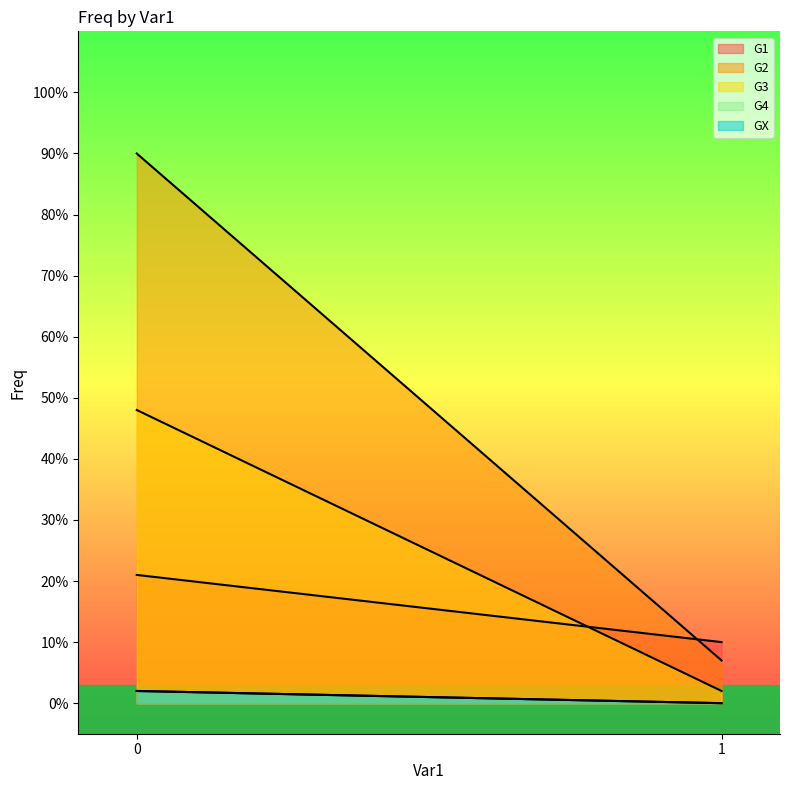

How many G4 values are between 0 and 2?

2